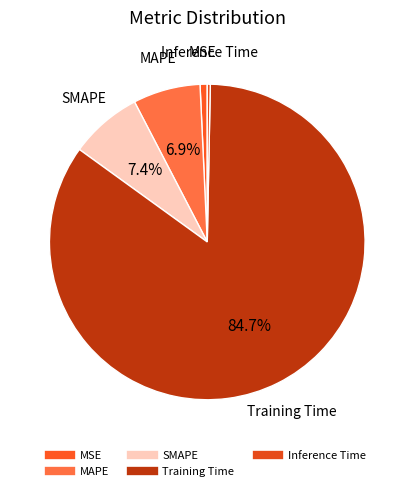

How many slices are in this pie chart?

5